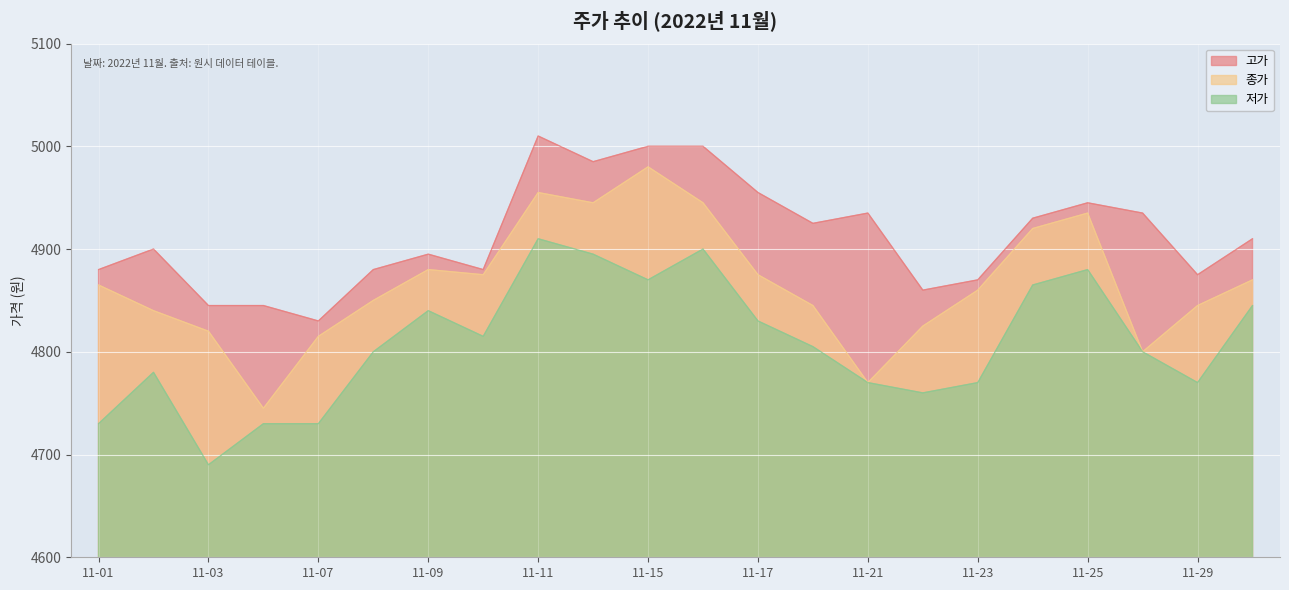

Reading right to left, what are all the values shown in this chart?

고가: 4910	4875	4935	4945	4930	4870	4860	4935	4925	4955	5000	5000	4985	5010	4880	4895	4880	4830	4845	4845	4900	4880
종가: 4870	4845	4800	4935	4920	4860	4825	4770	4845	4875	4945	4980	4945	4955	4875	4880	4850	4815	4745	4820	4840	4865
저가: 4845	4770	4800	4880	4865	4770	4760	4770	4805	4830	4900	4870	4895	4910	4815	4840	4800	4730	4730	4690	4780	4730